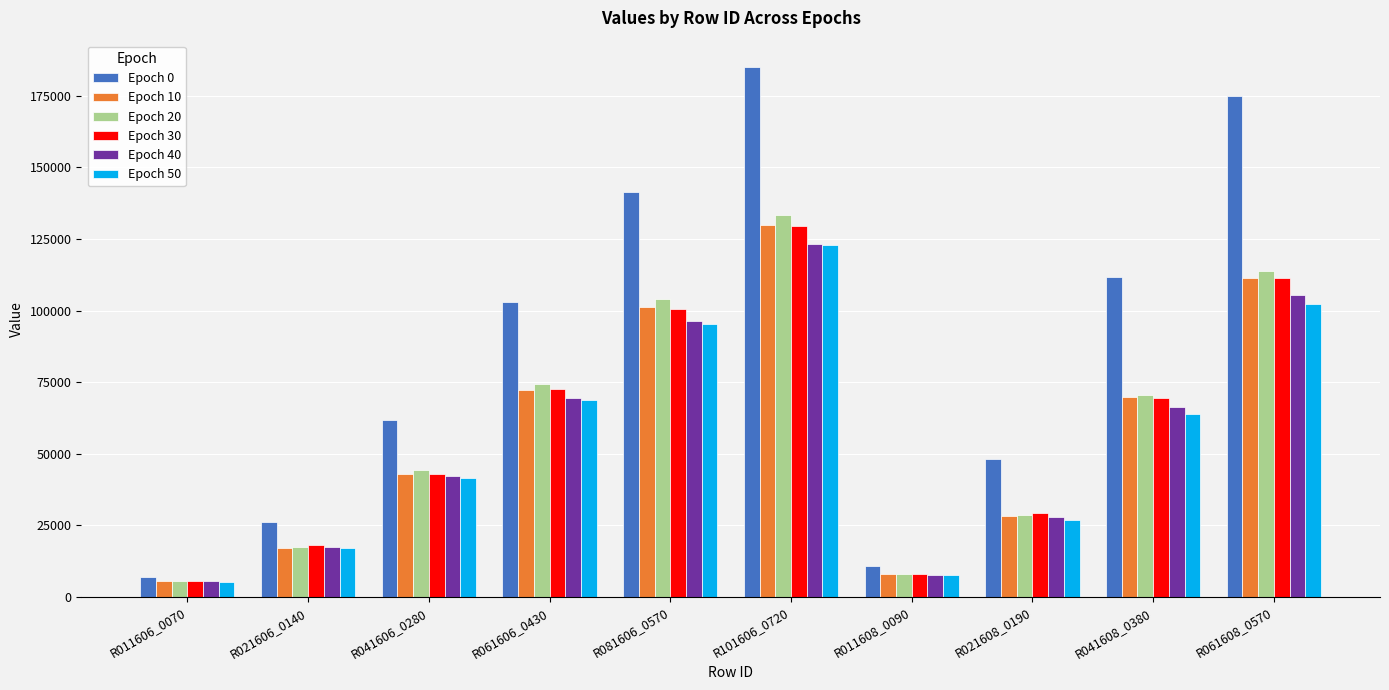

True or false: Epoch 50 has a value of 41526.2 at R041606_0280.

True